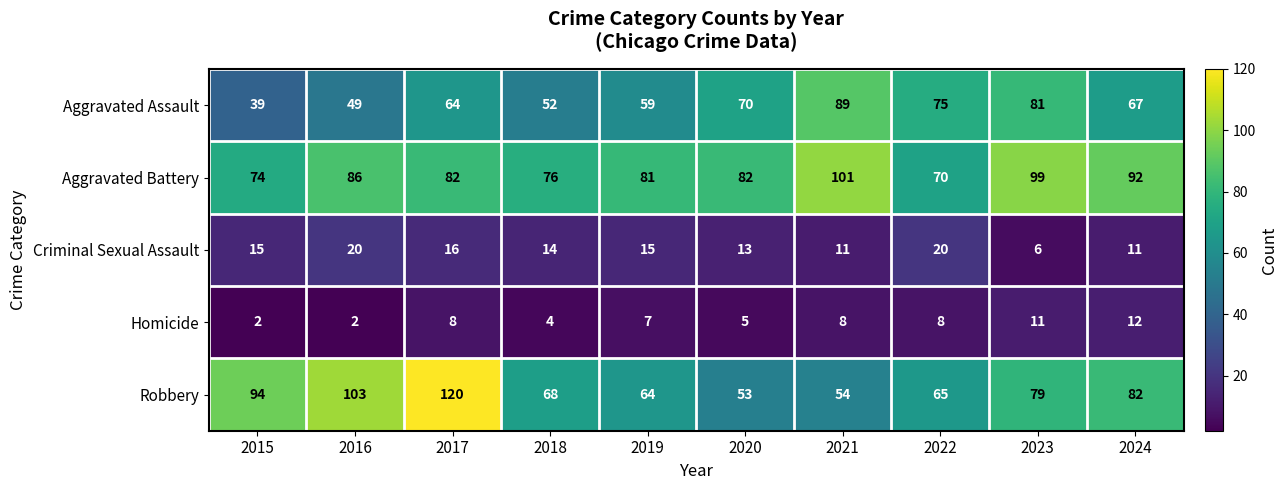

How many data points does each series have?

10